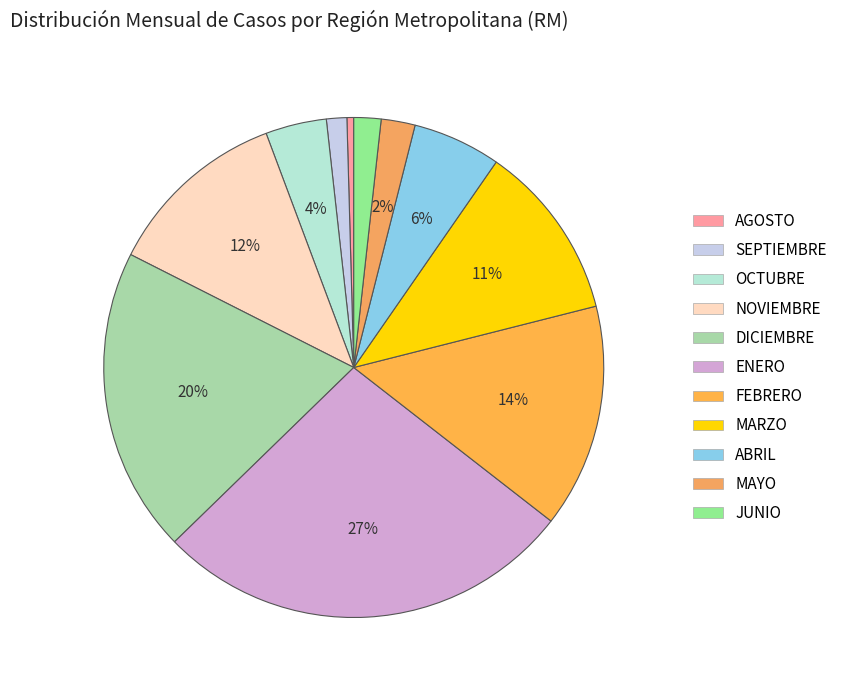

How many slices are in this pie chart?

11